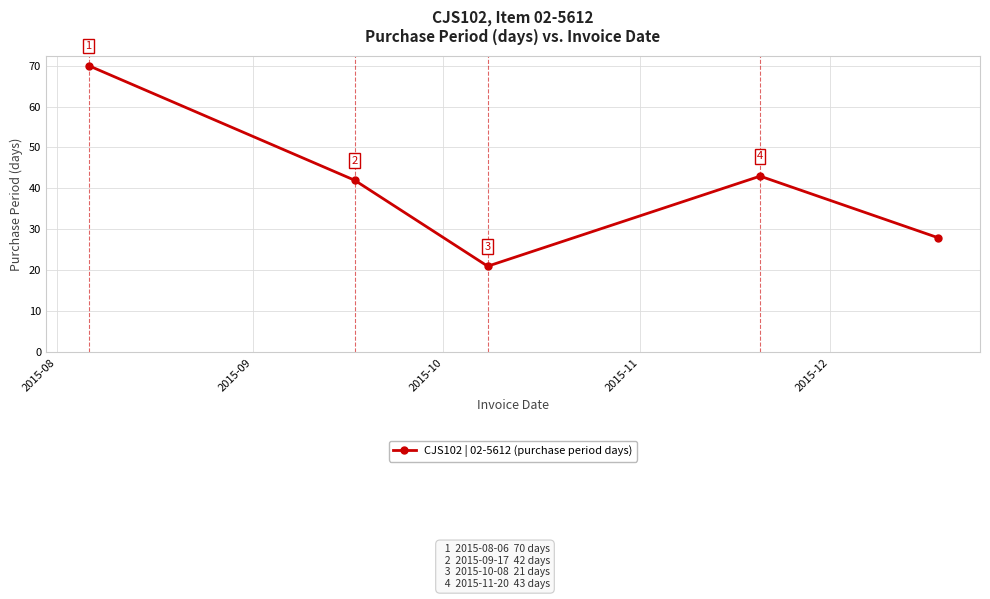

What is the difference between the maximum and minimum values?

49